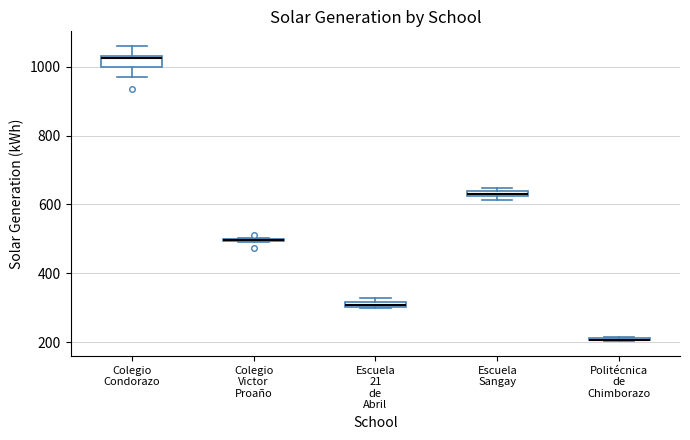

Where is the upper edge of the box for Colegio Condorazo on the y-axis? The values are not printed on the chart, so give them approximately, as read against the axis.

1040